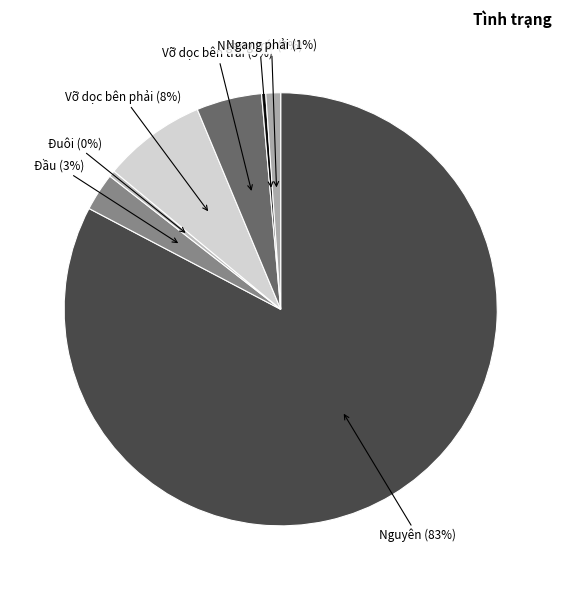

What percentage is the Nguyên slice, to the nearest percent?

83%